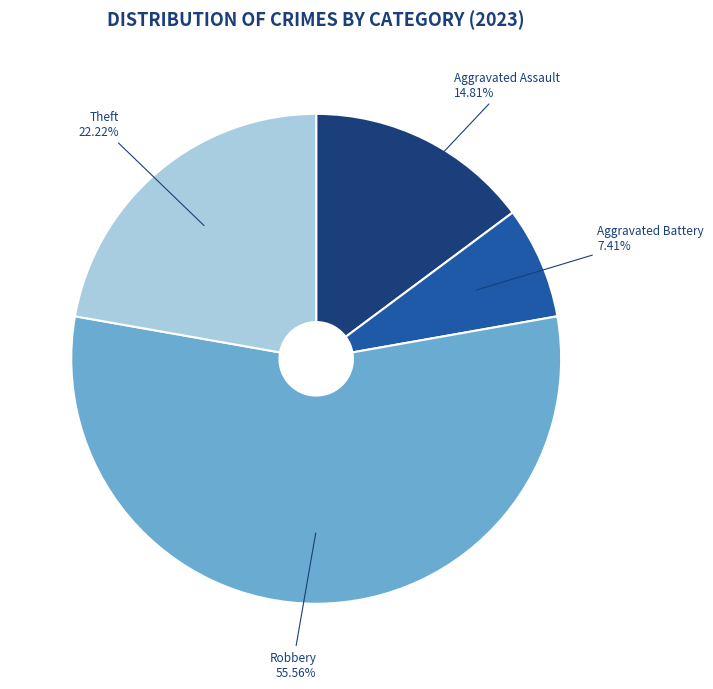

To the nearest percent, what is the average slice percentage?

25%